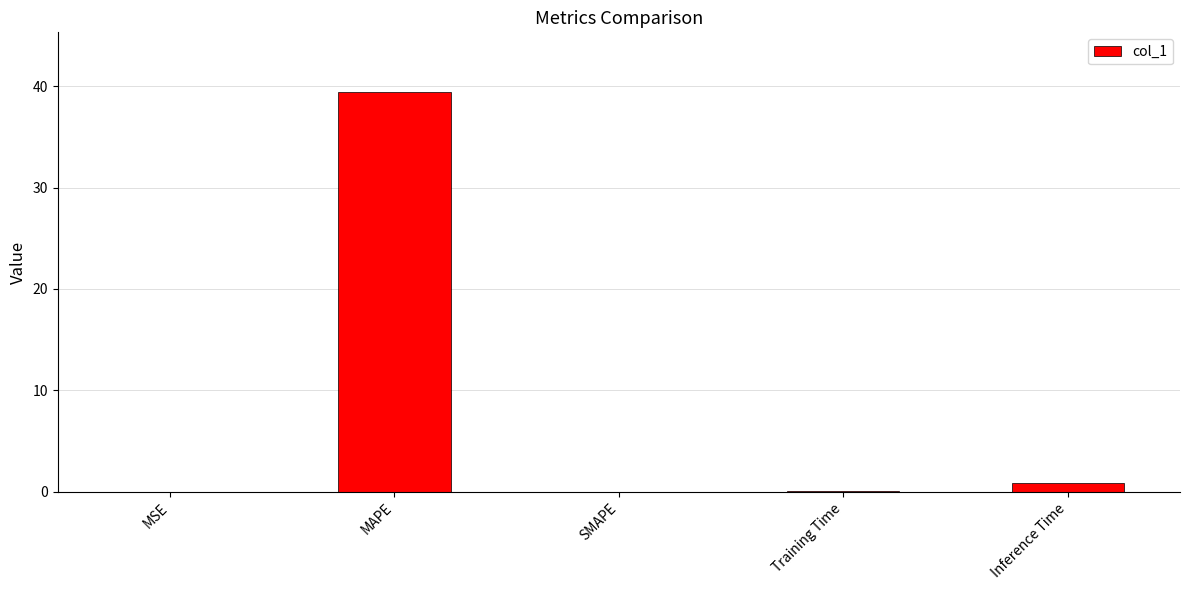

The chart shows a value of -22.2 at SMAPE. True or false?

False